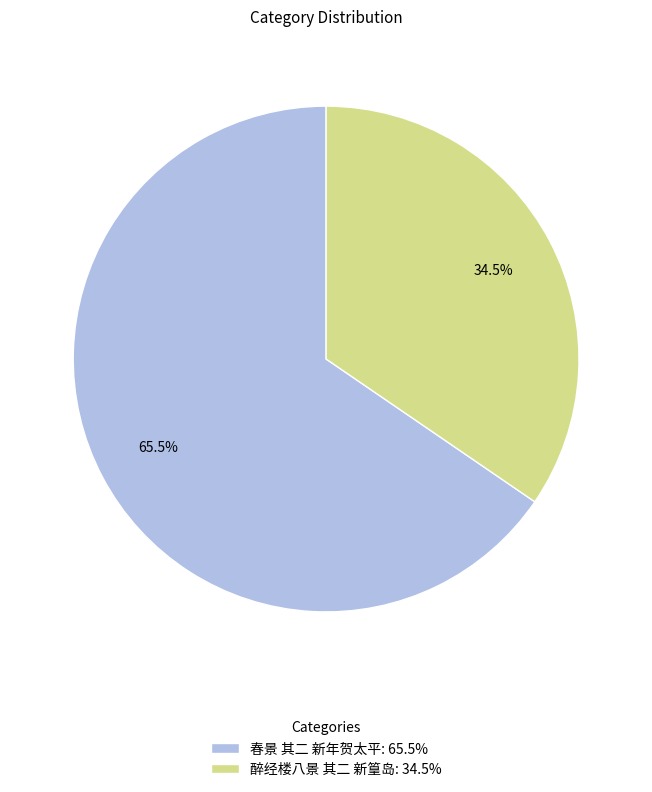

Count the number of slices in the pie.

2